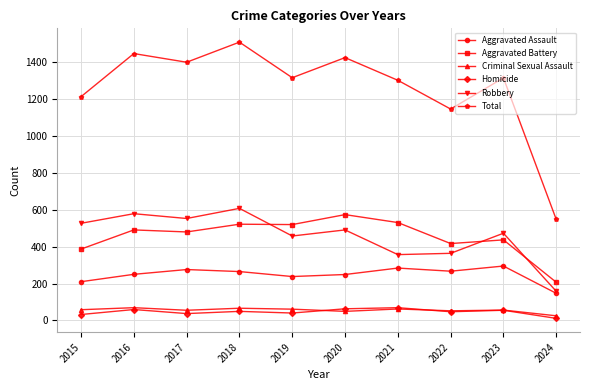

Which series has the largest total across all categories?

Total